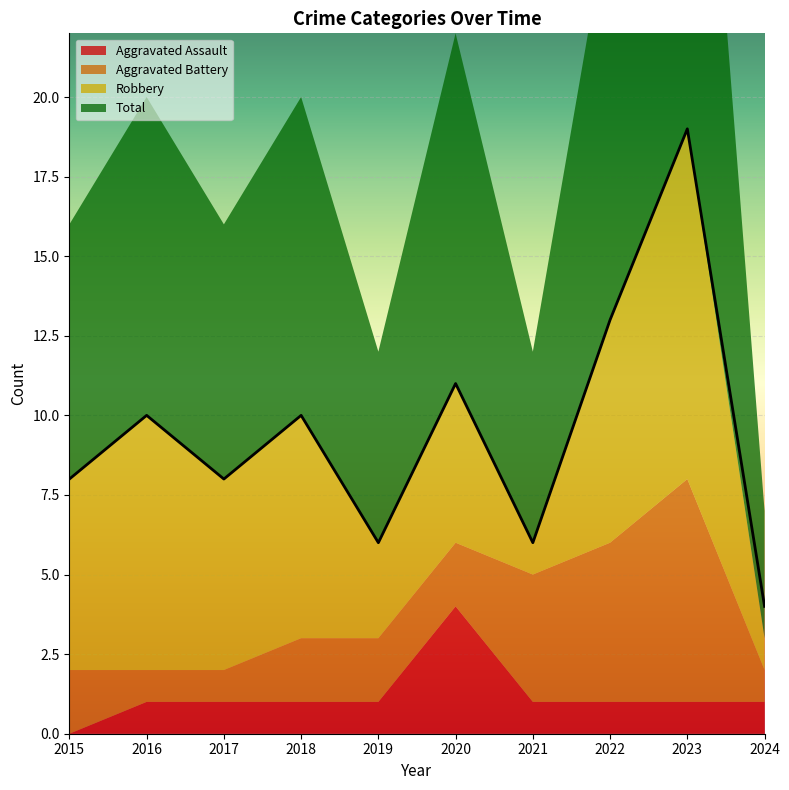

What value does the Aggravated Battery series have at 2022?

5